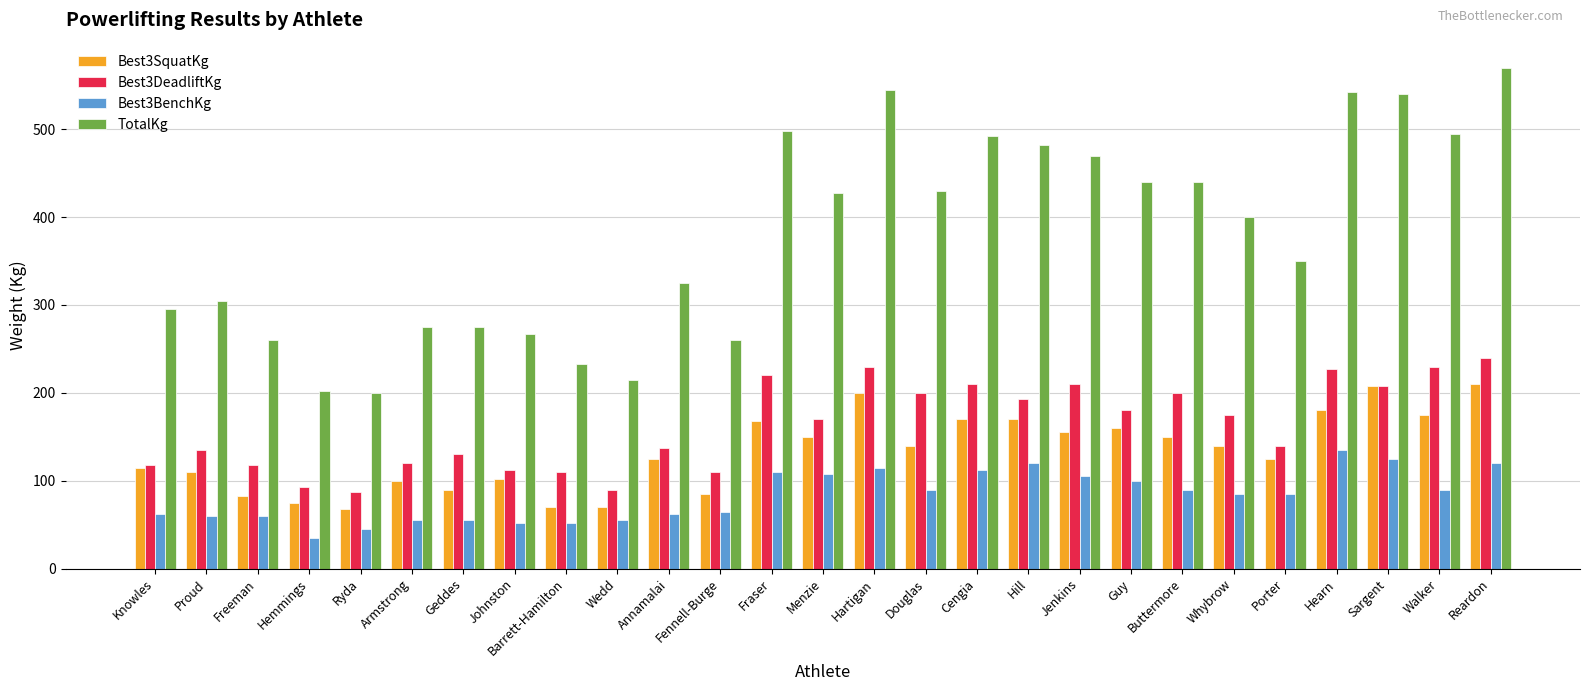

What is the highest value of the Best3SquatKg series?

210.0